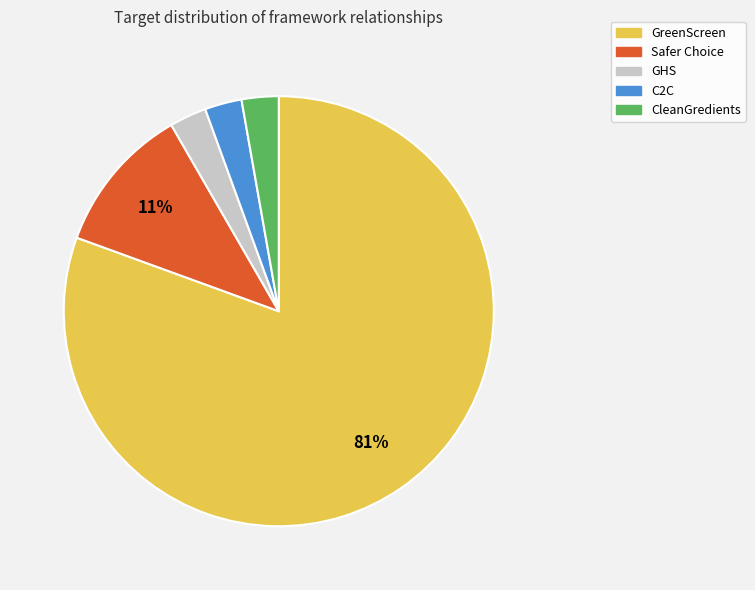

True or false: Safer Choice accounts for 22% of the total.

False